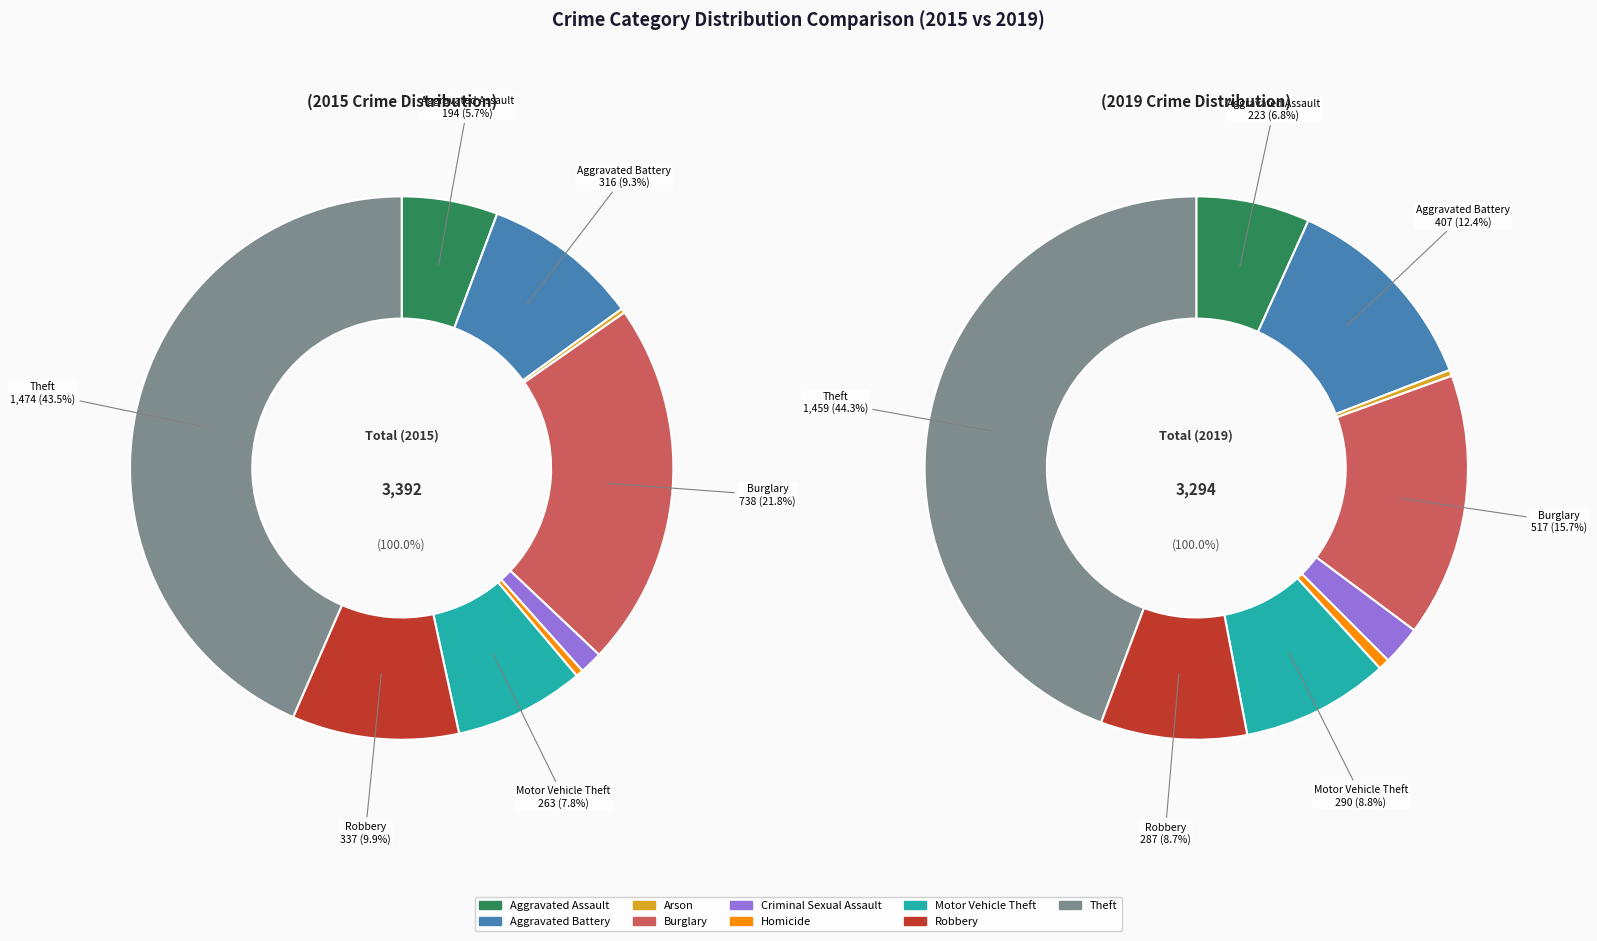

How many segments does this pie chart have?

9